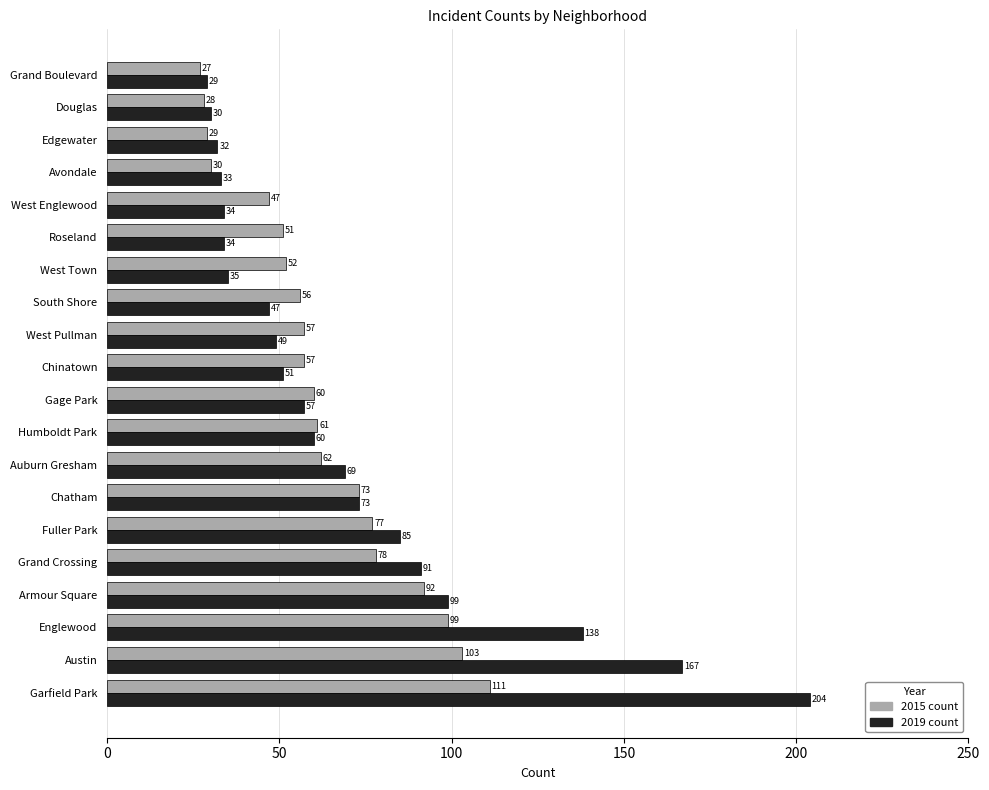

What is the greatest value displayed?

204